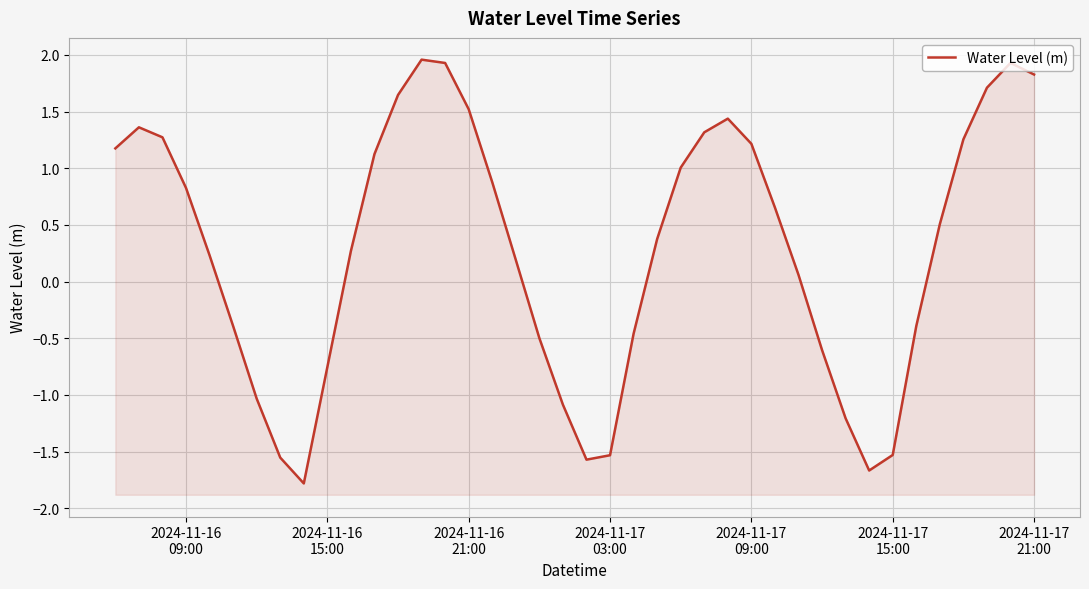

The chart shows a value of 1.8 at 2024-11-17 21:00. True or false?

True